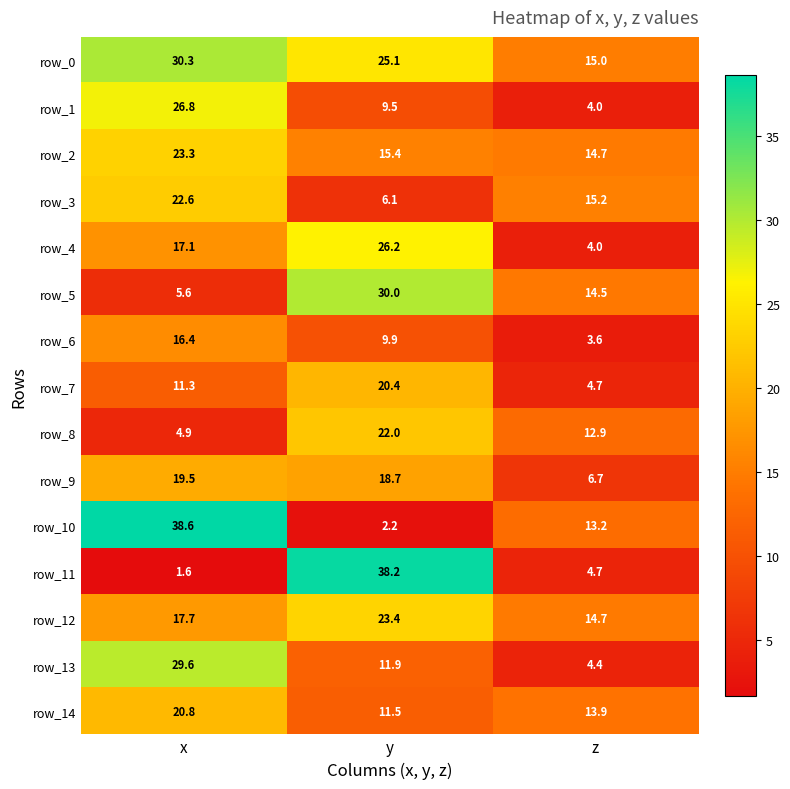

What is the difference between the maximum and minimum values in the row_1 series?

22.8